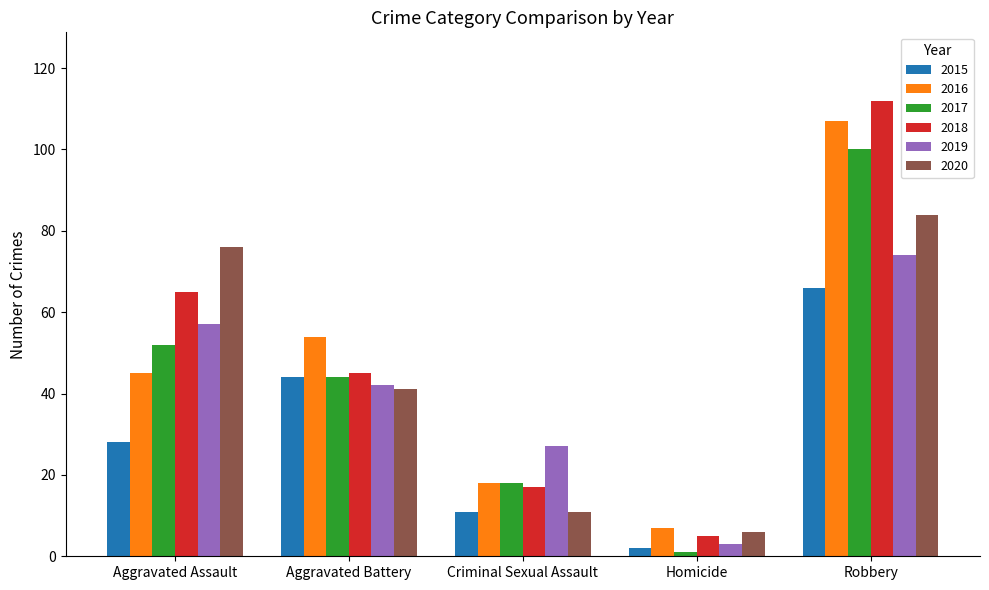

How many series are shown in this chart?

6